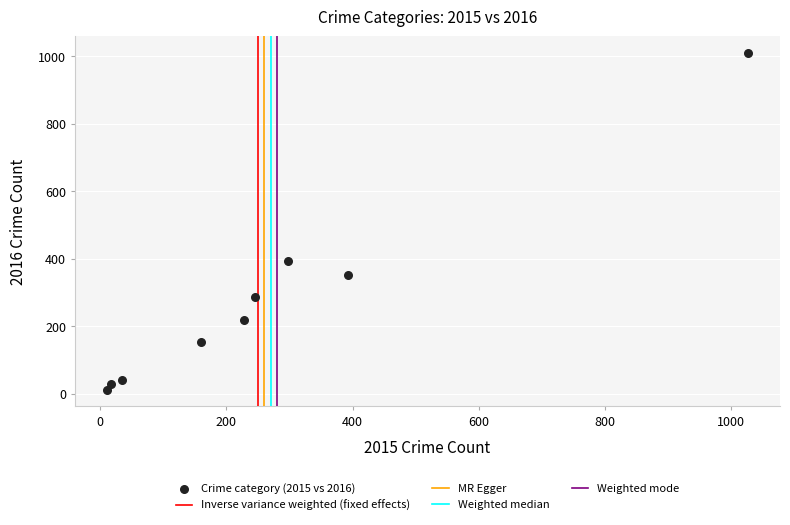

What is the average X value?

268